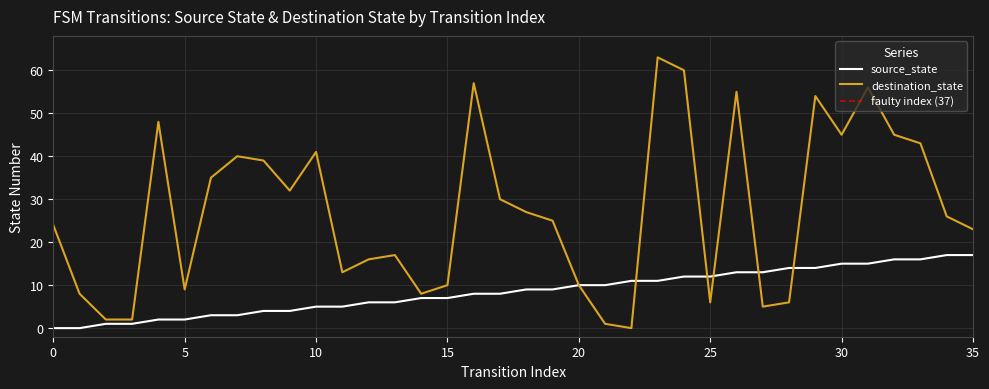

Rank the series at 35 from highest to lowest value.

destination_state, source_state